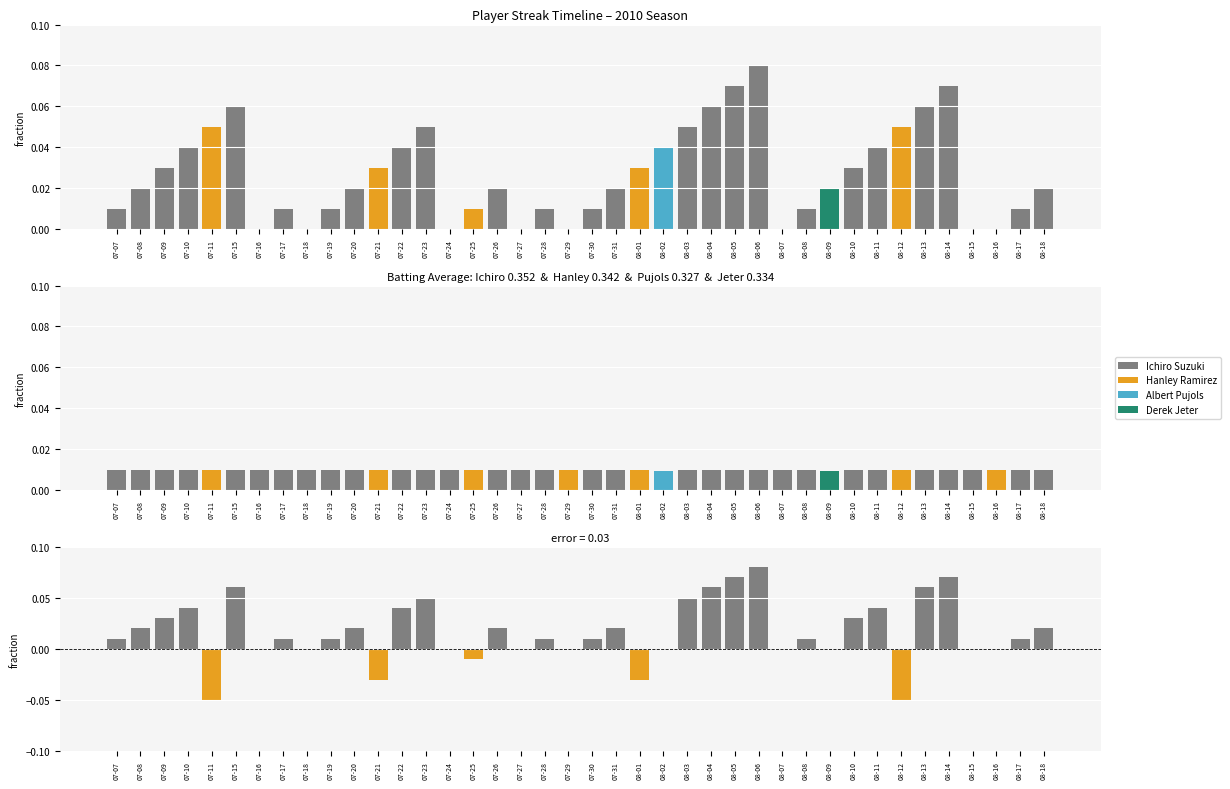

Which series has the largest total across all categories?

Ichiro Suzuki